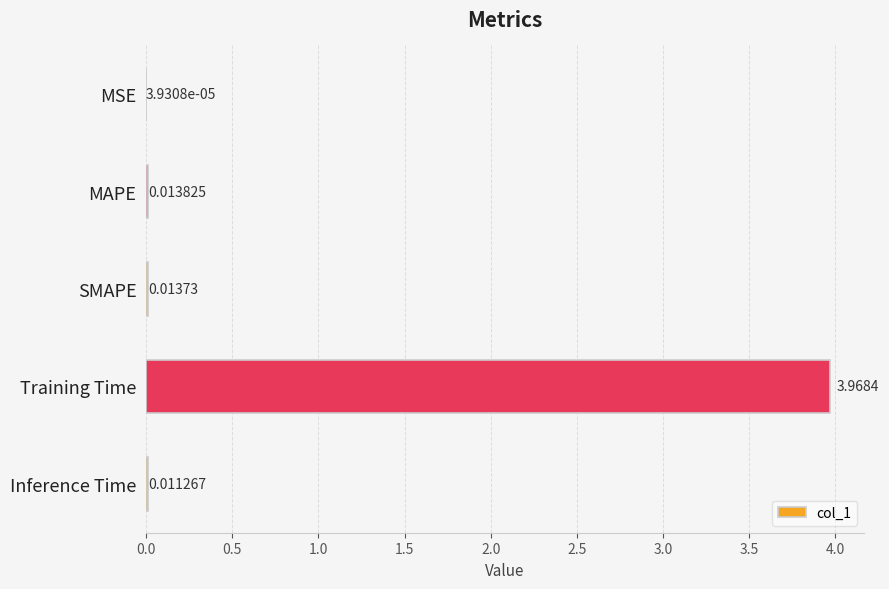

Are the bars horizontal?

Yes